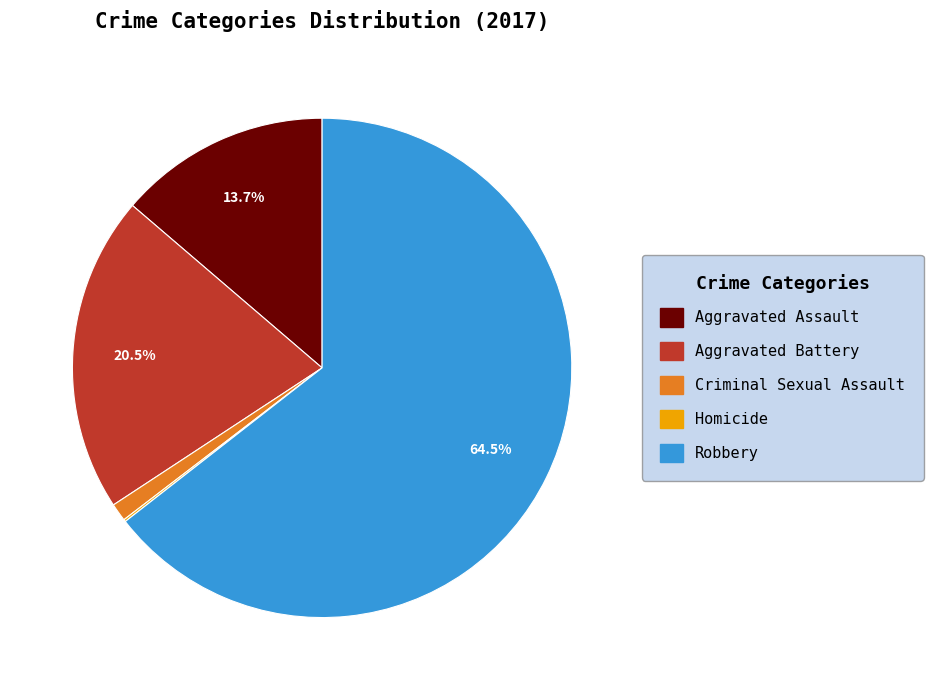

To the nearest percent, what percentage of the pie is Aggravated Assault?

14%